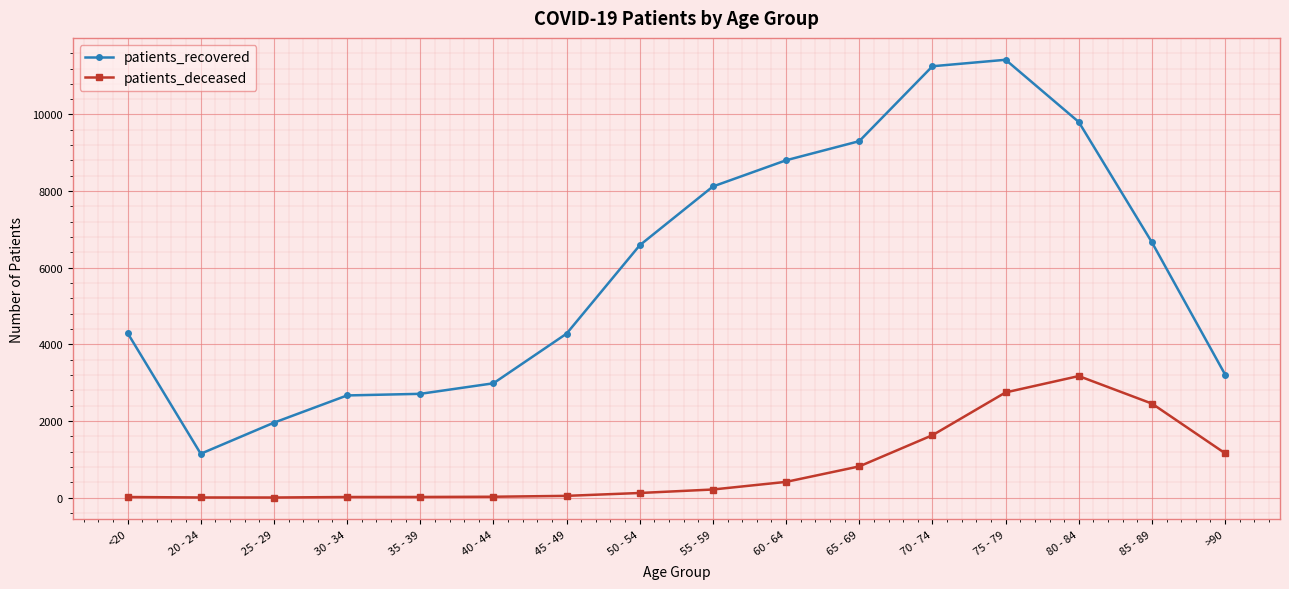

Is the value of patients_recovered at <20 greater than the value of patients_deceased at 45 - 49?

Yes